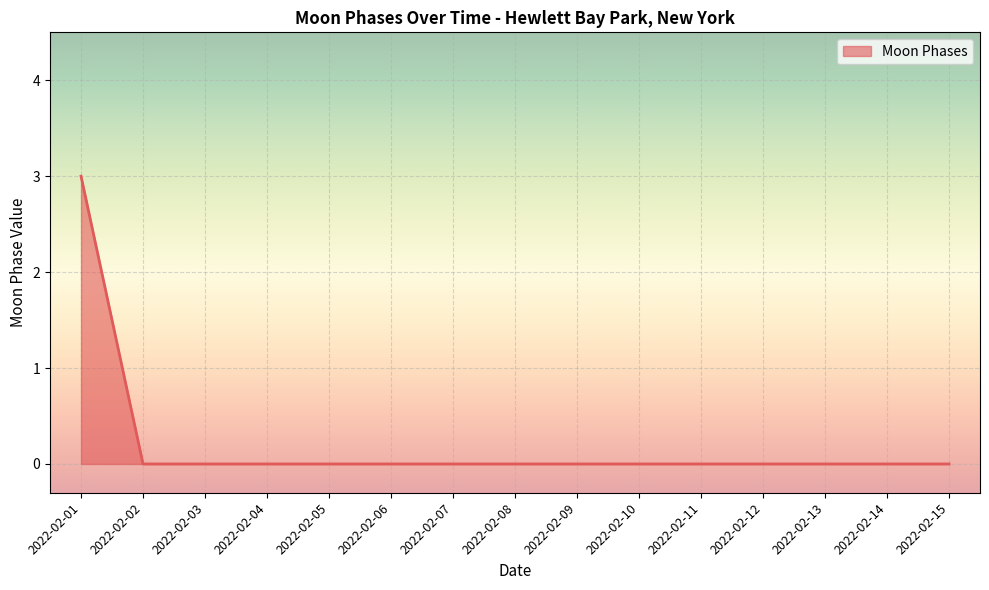

The value at 2022-02-01 is 5. True or false?

False